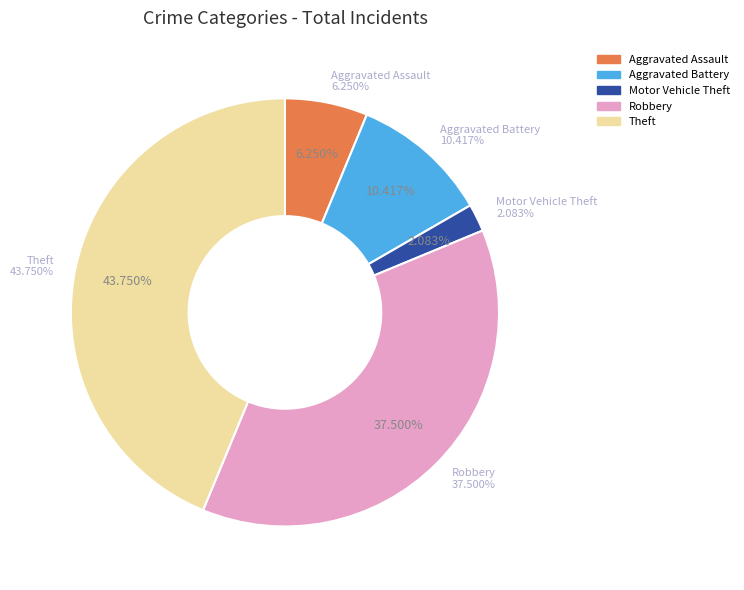

Count the number of slices in the pie.

5